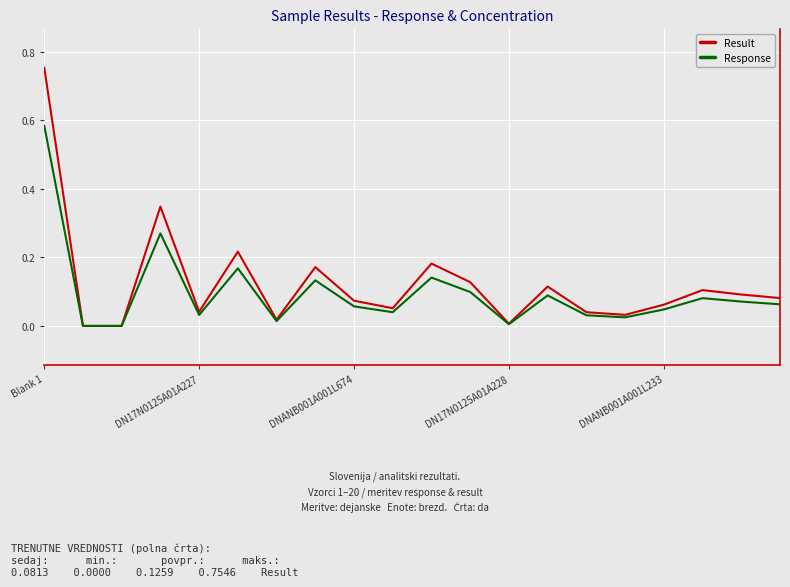

Which series has the largest range (max minus min)?

Result